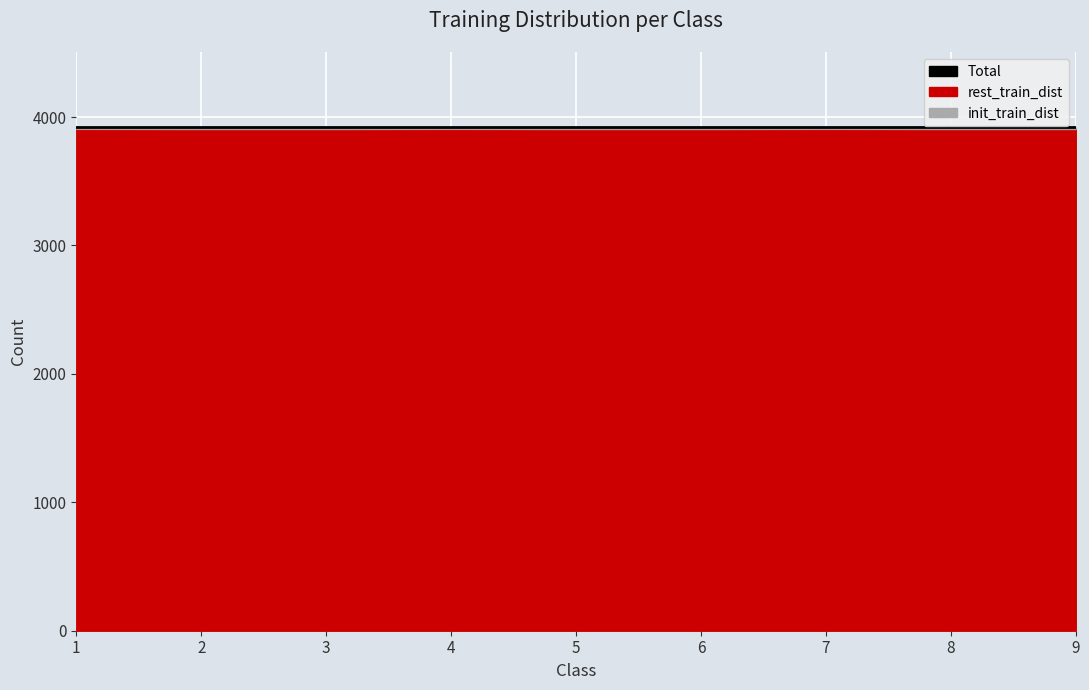

At how many categories does at least one series exceed 316?

9